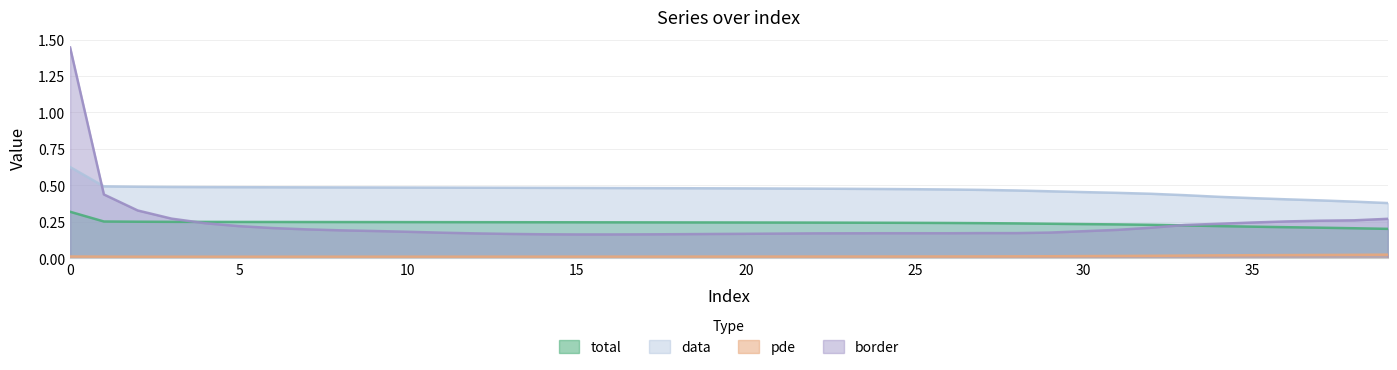

At which category does pde reach its first local valley?

3